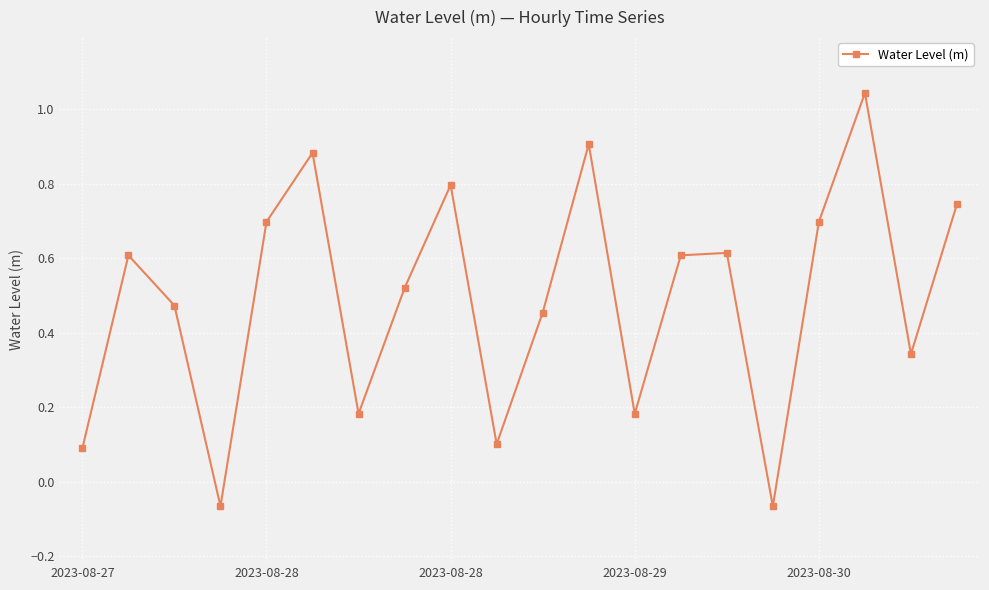

What is the sum of all values?

9.8